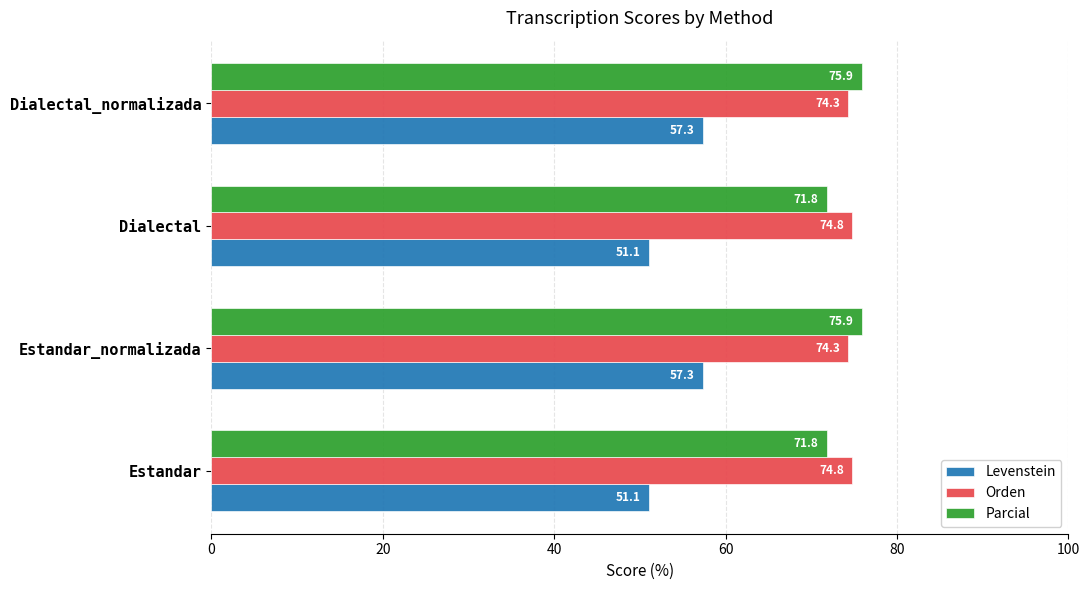

What is the smallest value displayed?

51.1